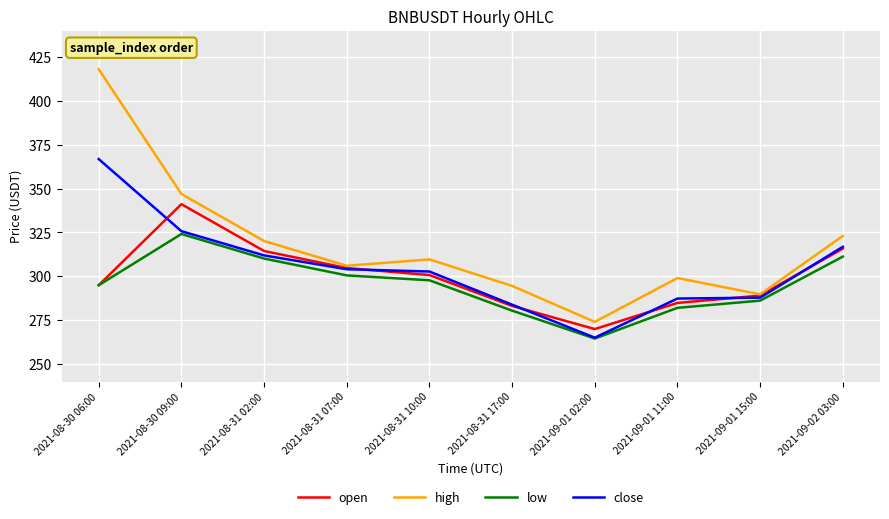

Which series has the largest range (max minus min)?

high